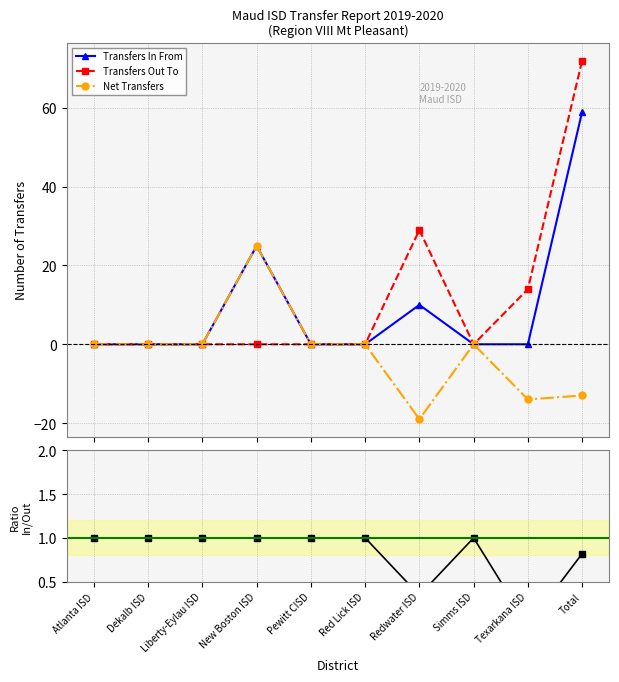

After their last crossing, which series has the higher values: In/Out Ratio or Transfers Out To?

Transfers Out To